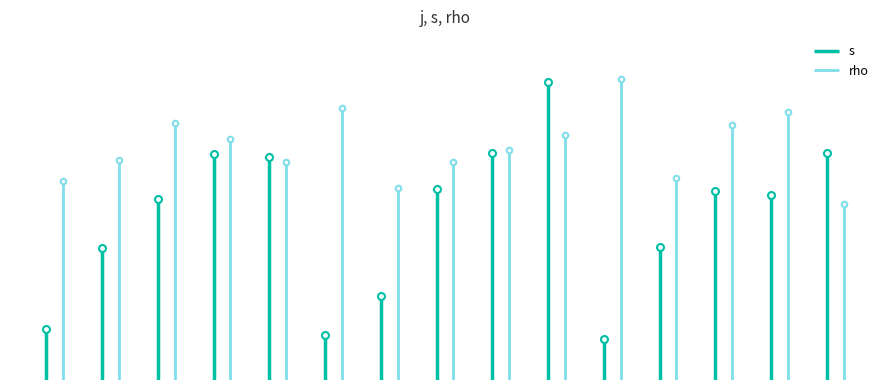

How many distinct data groups are displayed?

2